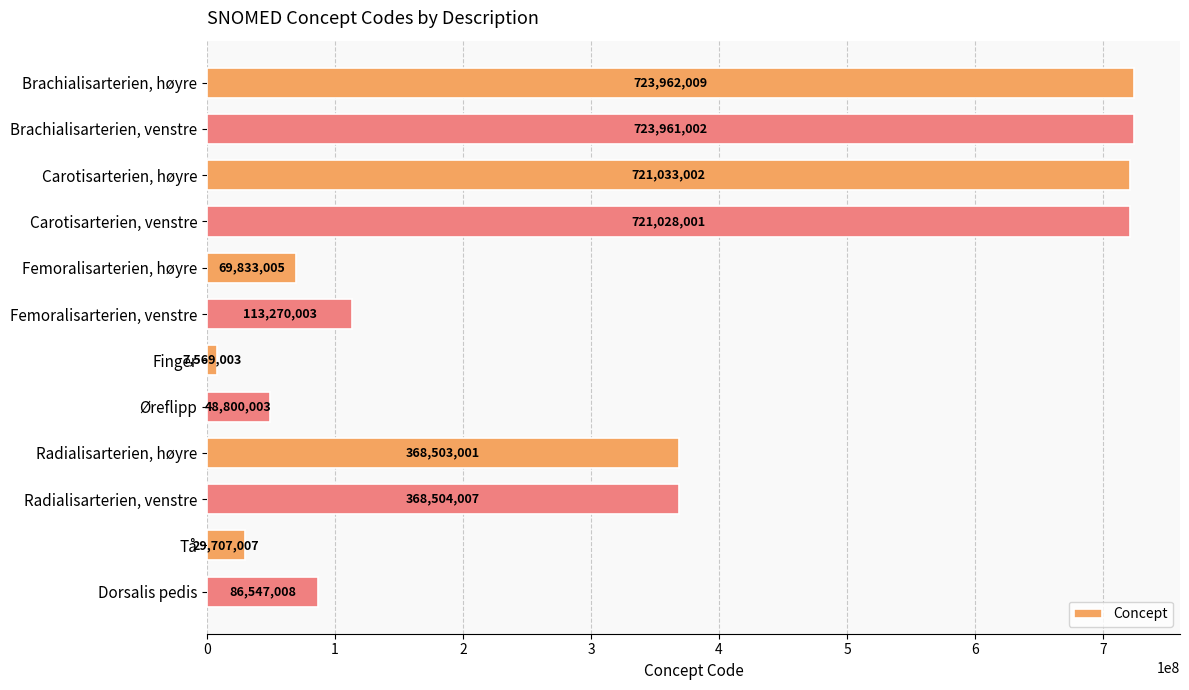

Reading top to bottom, extract all data points from this chart.

Brachialisarterien, høyre=723962009	Brachialisarterien, venstre=723961002	Carotisarterien, høyre=721033002	Carotisarterien, venstre=721028001	Femoralisarterien, høyre=69833005	Femoralisarterien, venstre=113270003	Finger=7569003	Øreflipp=48800003	Radialisarterien, høyre=368503001	Radialisarterien, venstre=368504007	Tå=29707007	Dorsalis pedis=86547008